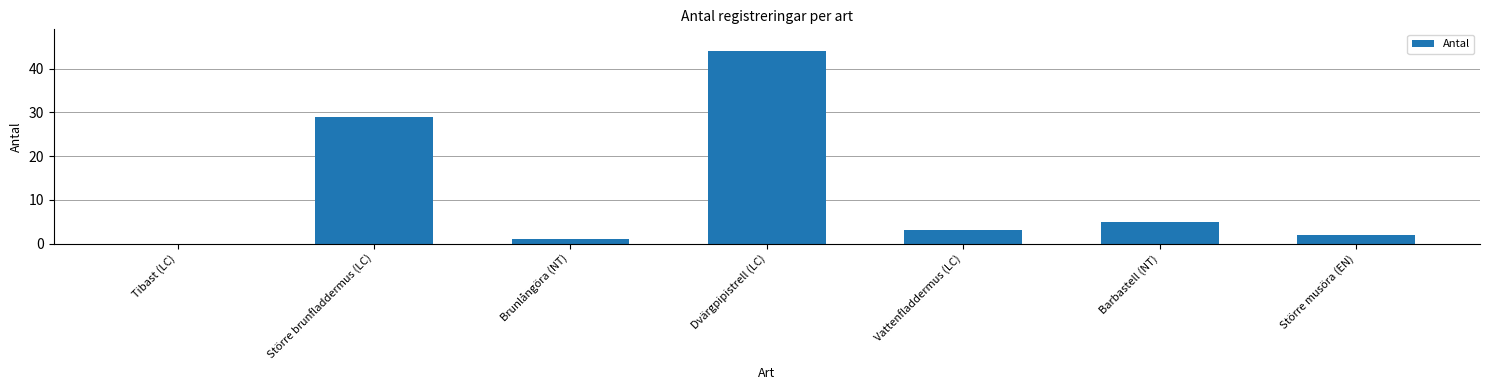

Are the bars horizontal?

No